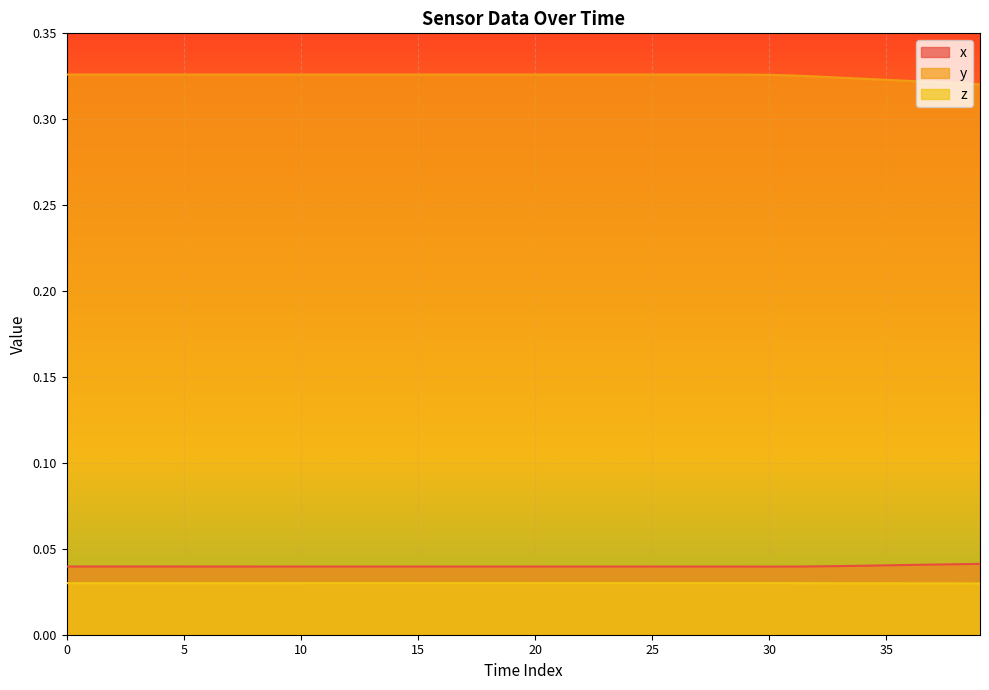

Where is y nearest to the value 0?

39